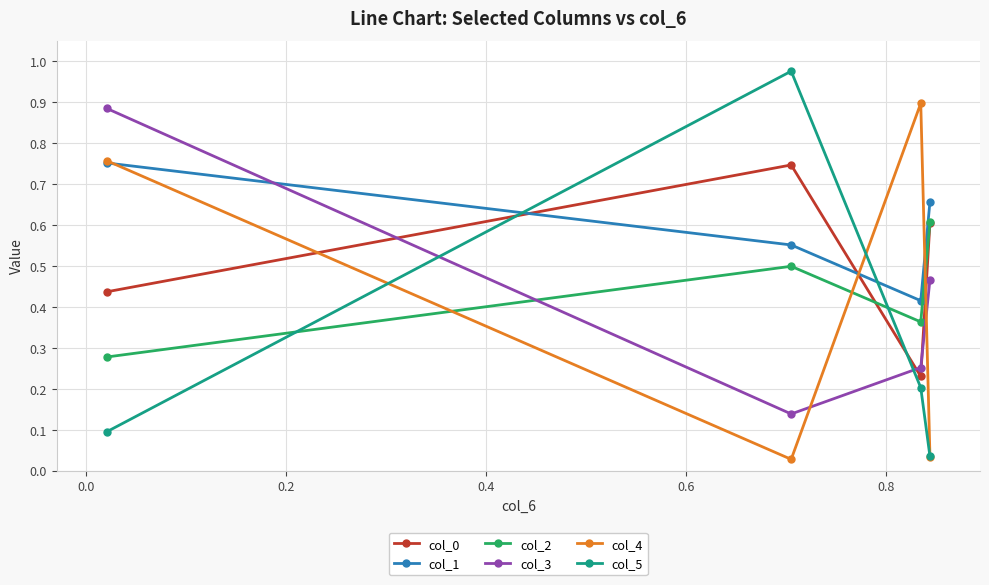

Count the number of categories in the chart.

4